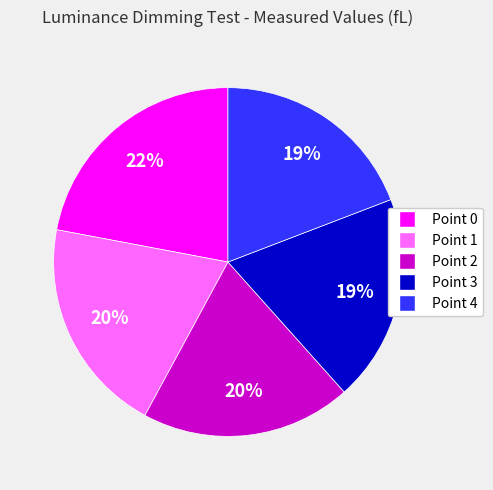

What percentage is the Point 0 slice, to the nearest percent?

22%